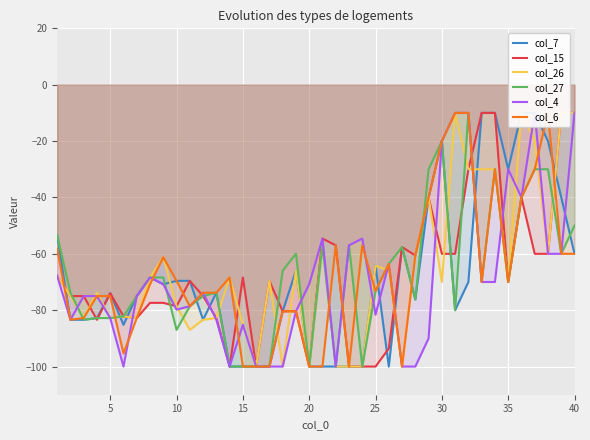

What is the average value of the col_27 series?

-67.9